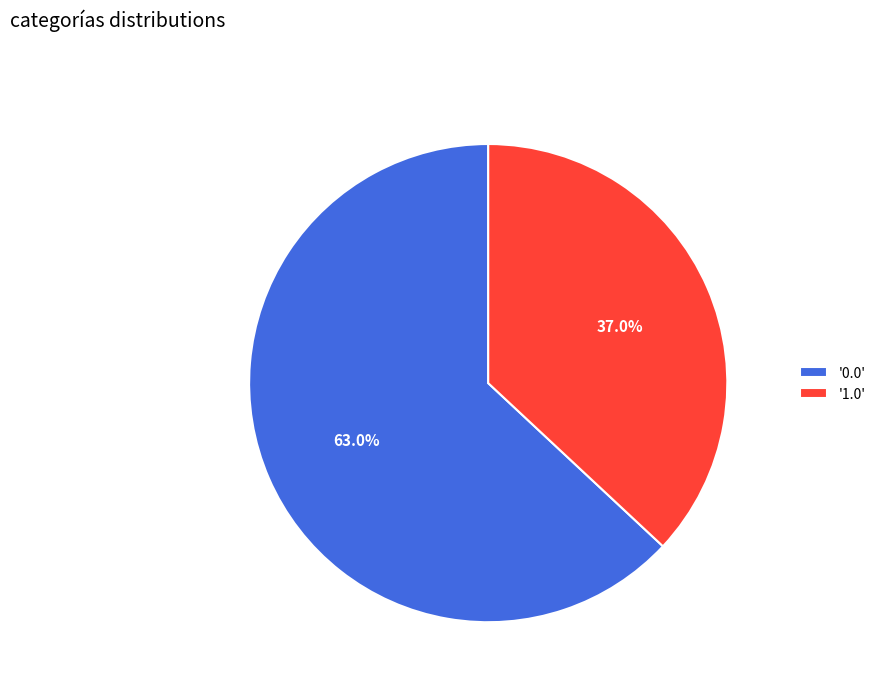

Between '0.0' and '1.0', which is larger?

'0.0'